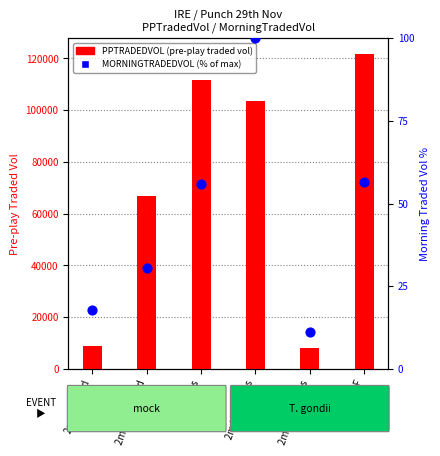

Which series has the widest spread of Y values?

PPTRADEDVOL (pre-play traded vol)